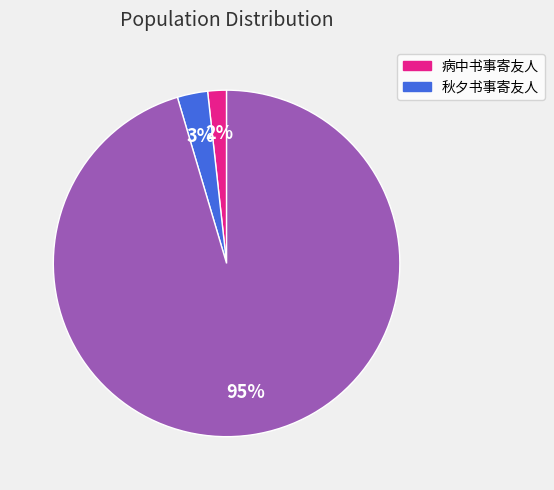

Is there any slice that represents more than half of the pie?

Yes